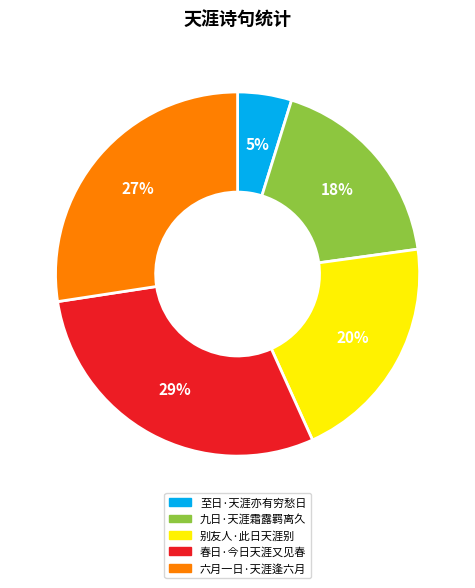

To the nearest percent, what is the combined percentage of 至日·天涯亦有穷愁日 and 春日·今日天涯又见春?

34%